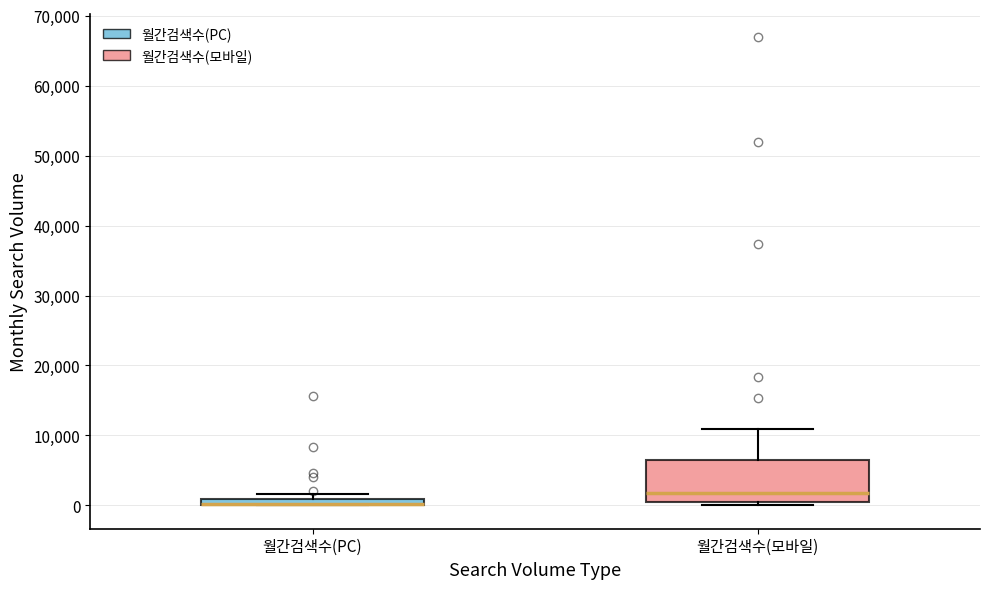

Where does the upper whisker of the box for 월간검색수(모바일) end on the y-axis? The values are not printed on the chart, so give them approximately, as read against the axis.

11000